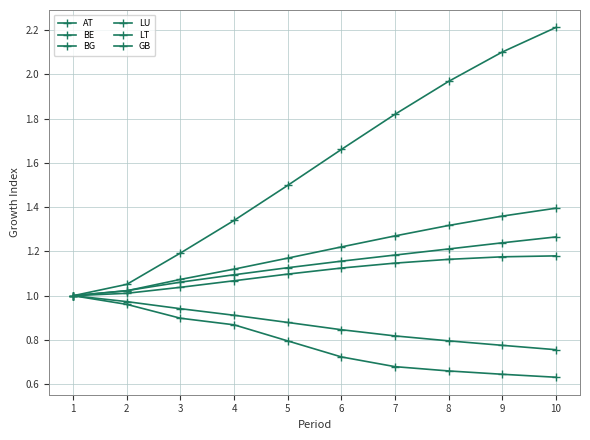

Does the chart have visible grid lines?

Yes